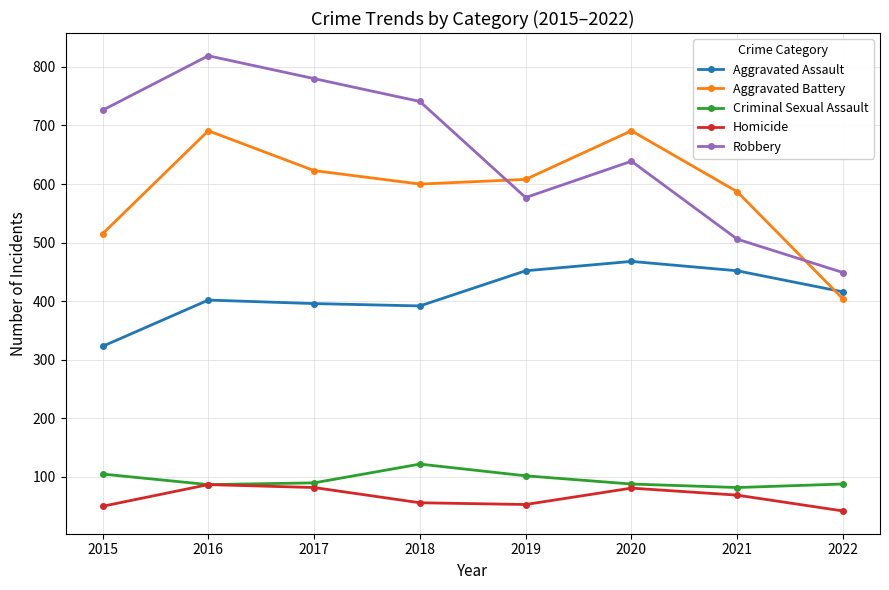

What is the approximate value of Robbery at 2018?

741